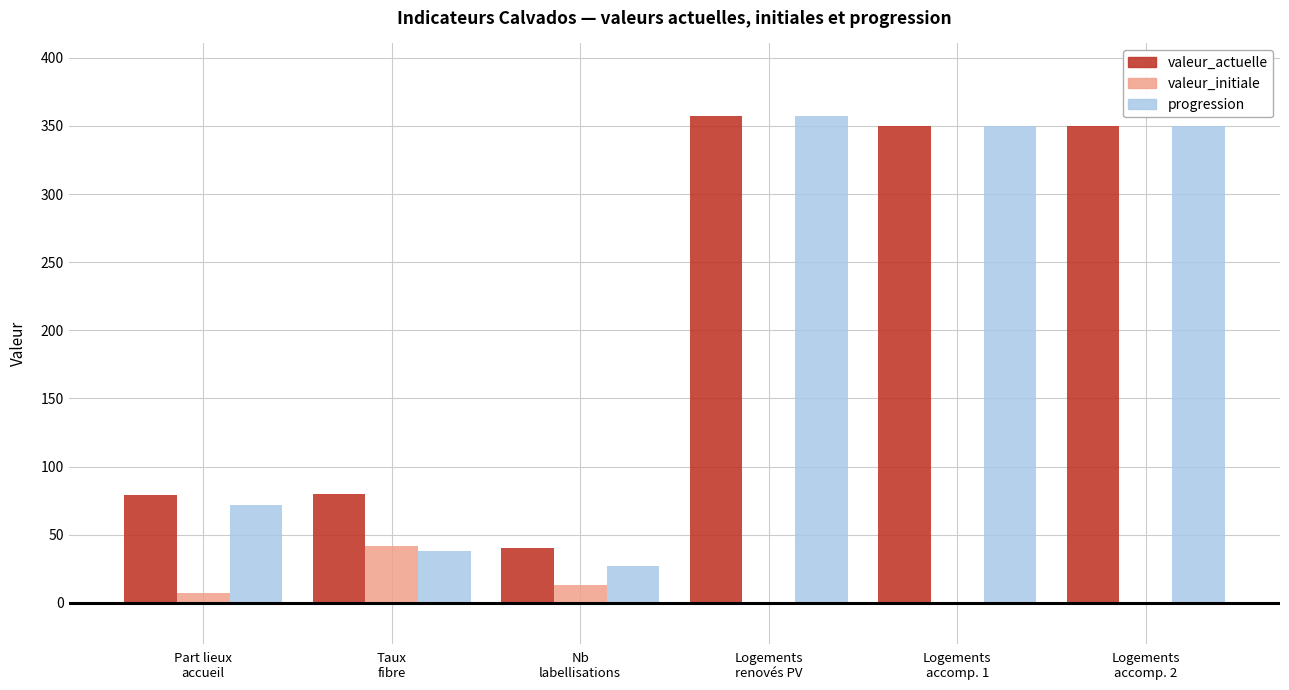

What is the maximum value for progression?

357